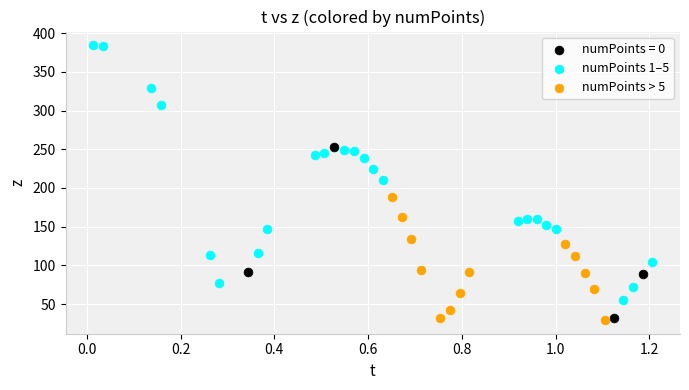

Which series reaches the maximum Y coordinate?

numPoints 1–5